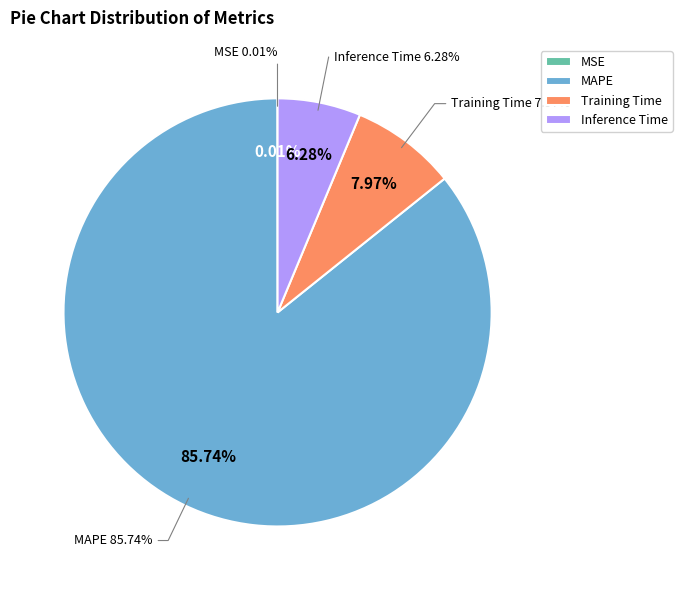

Which category has the biggest portion of the pie?

MAPE